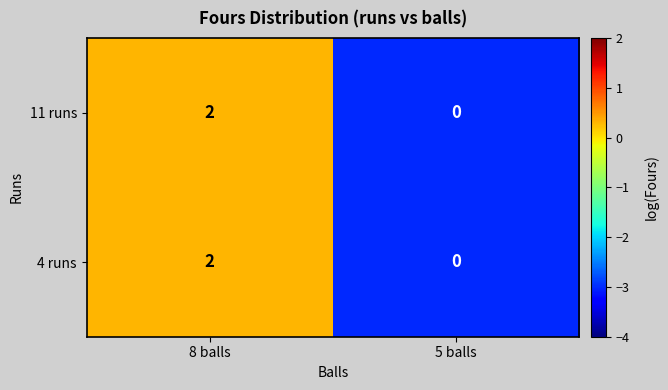

At which category does the chart reach its minimum across all series?

5 balls